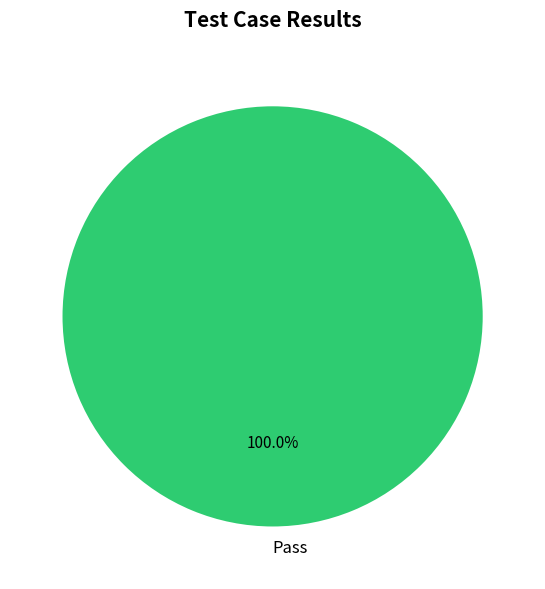

Rank the categories by value from highest to lowest.

Pass